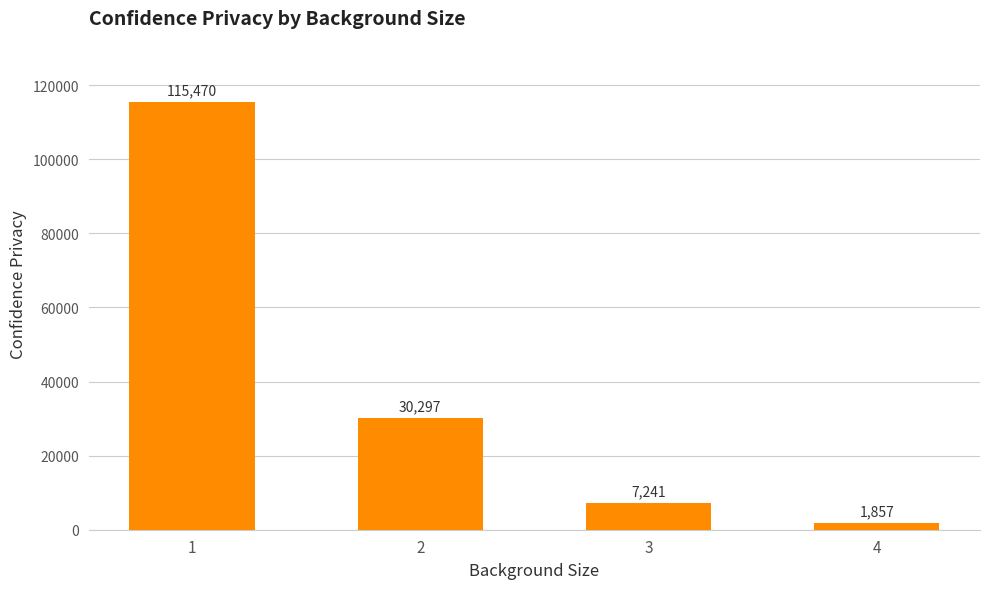

Is it true that the value at 3 is 7240.6?

True